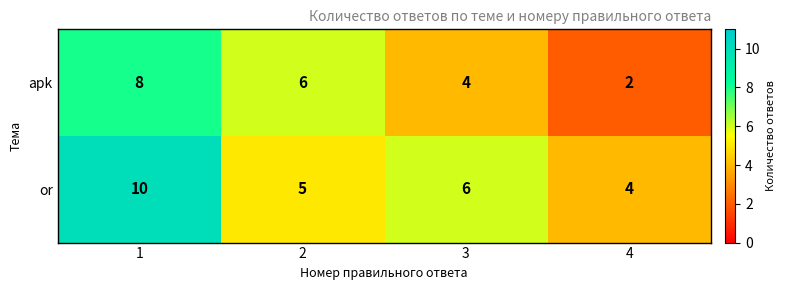

What value does the or series have at 1?

10